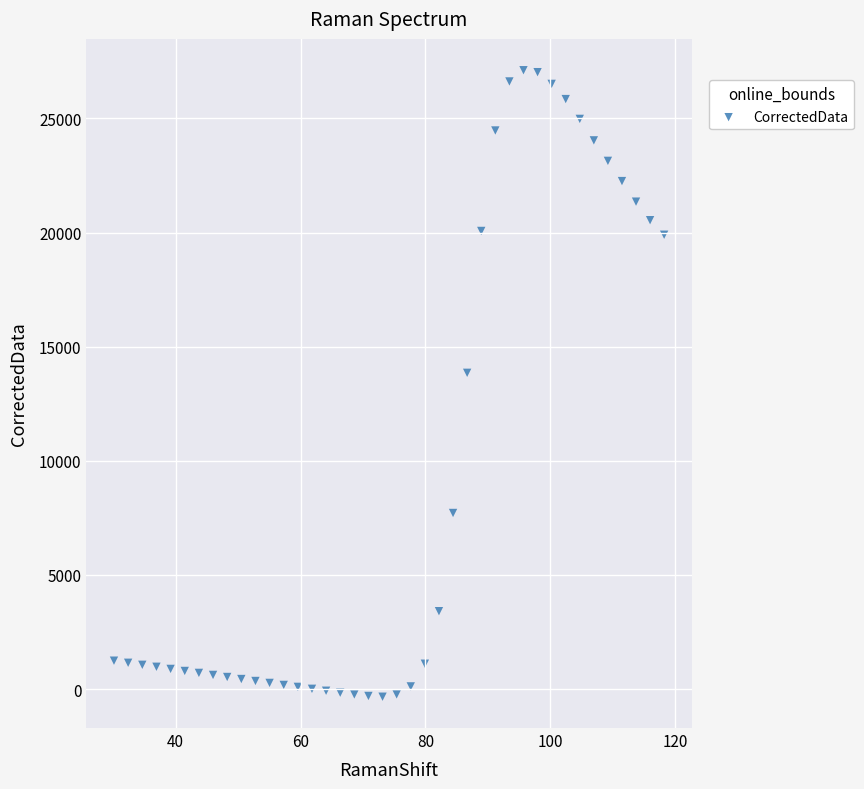

What is the range of Y values (max minus min)?

27446.2